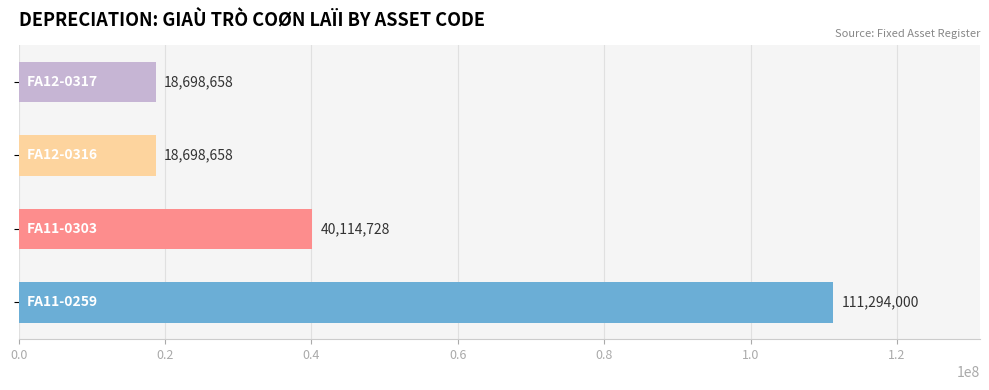

What is the maximum value shown in the chart?

111294000